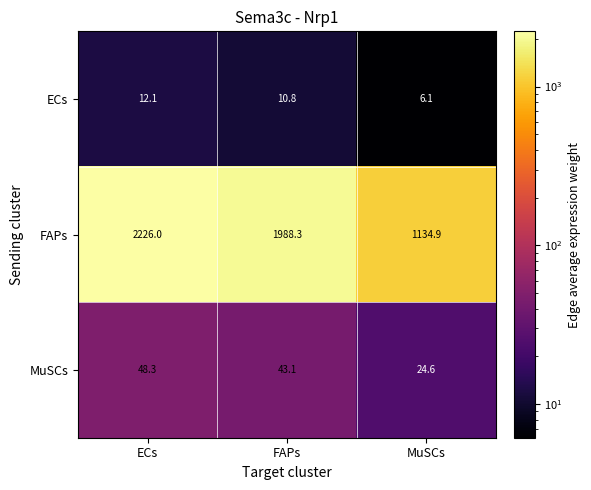

True or false: FAPs has a value of 2878.3 at FAPs.

False